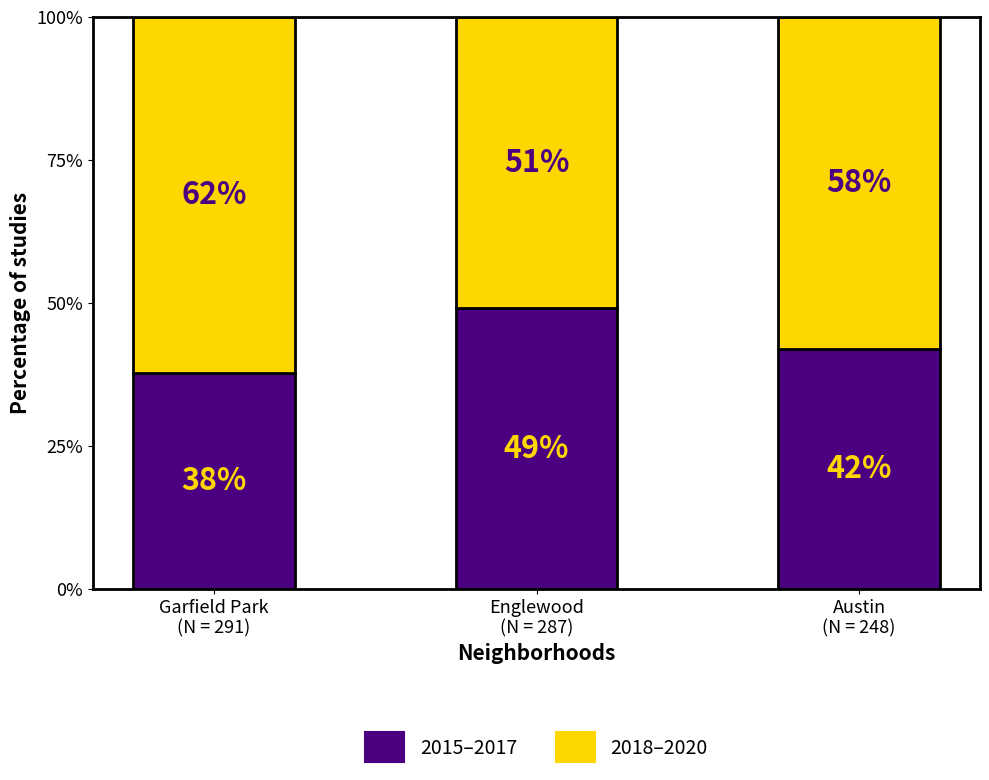

What is the average value of the 2015–2017 series?

43.0